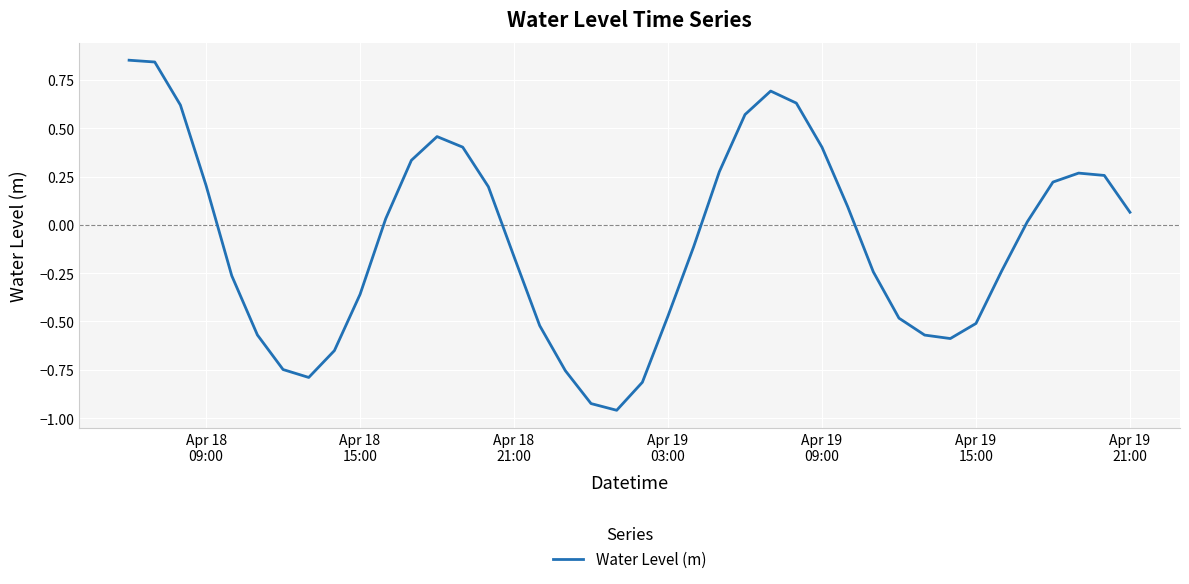

How many negative values are there?

20